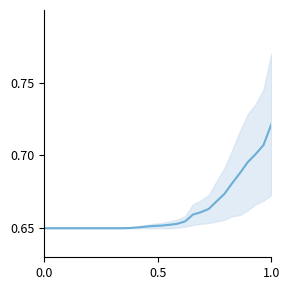

The value at 20 is 0.2. True or false?

False